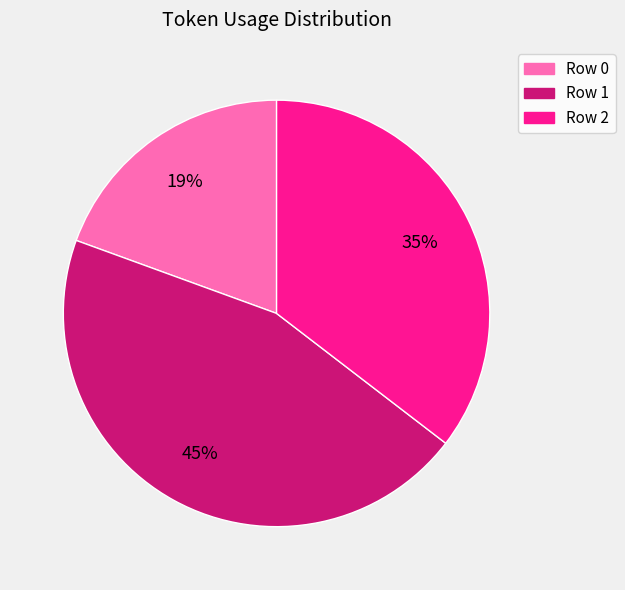

What is the largest slice in the pie chart?

Row 1